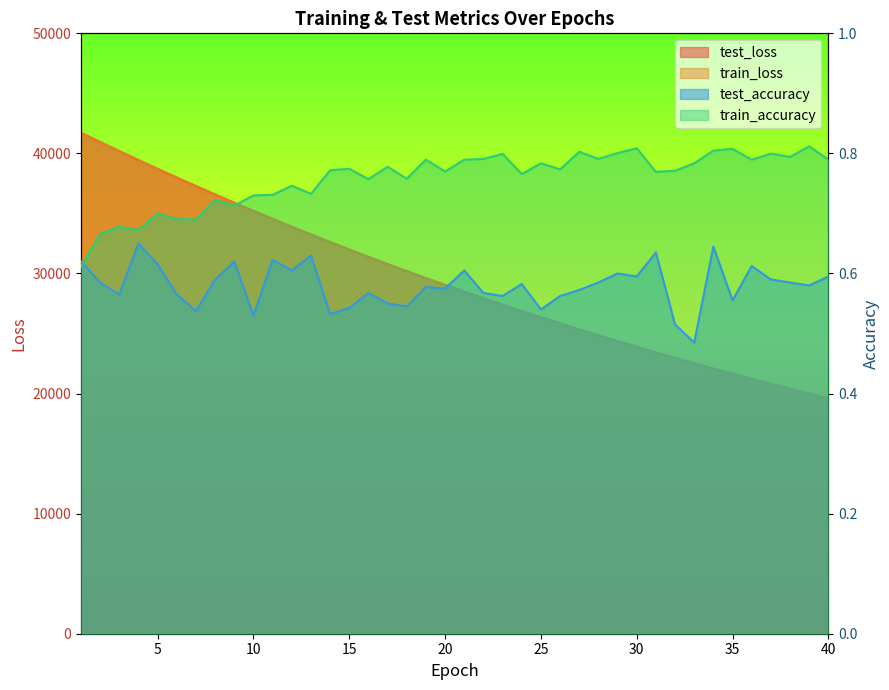

What is the minimum value shown in the chart?

0.5